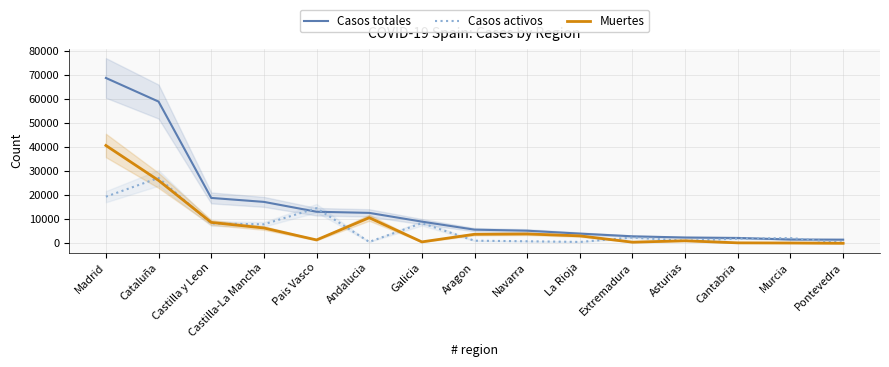

Is it true that Casos activos equals 48347 at Cataluña?

False